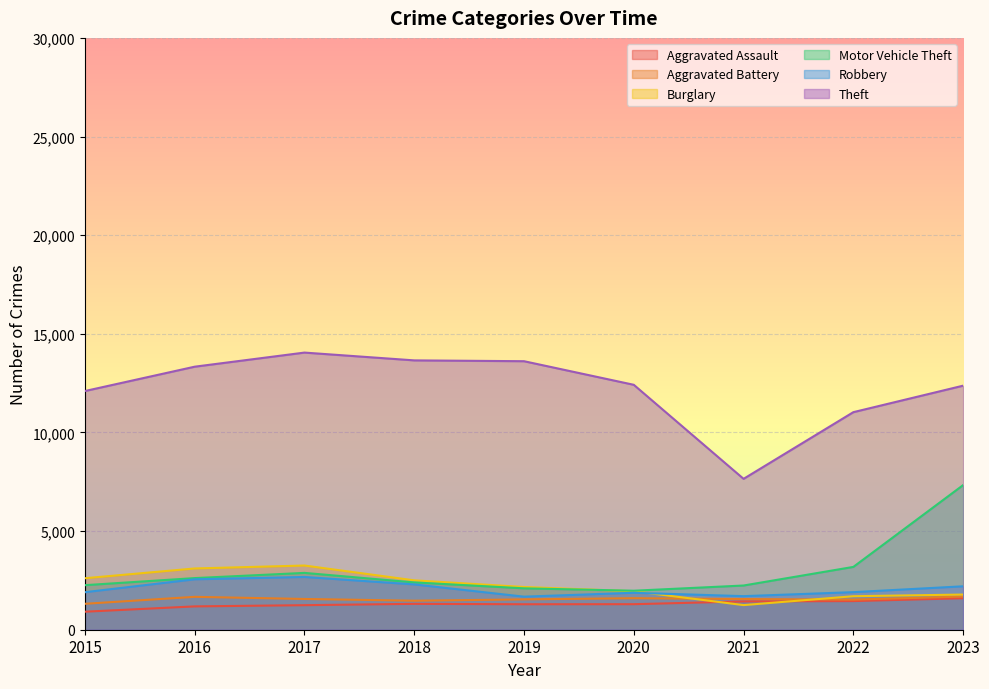

Does the chart display data point markers on the line(s)?

No